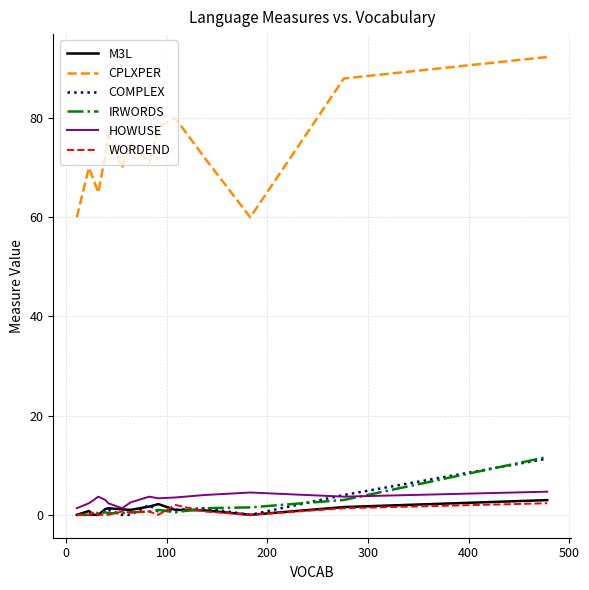

Which series has the widest spread of values?

CPLXPER